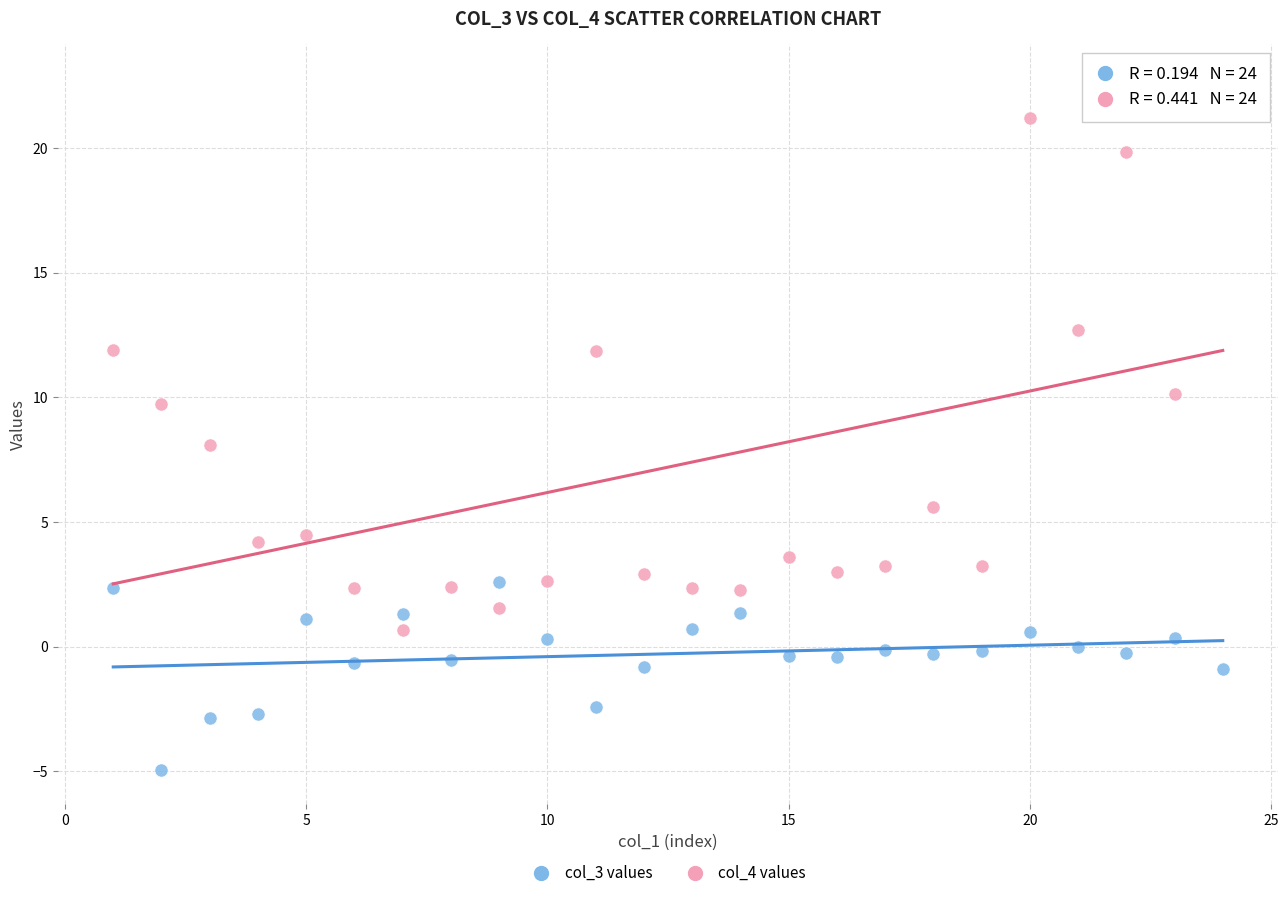

Which series reaches the minimum Y coordinate?

col_3 values